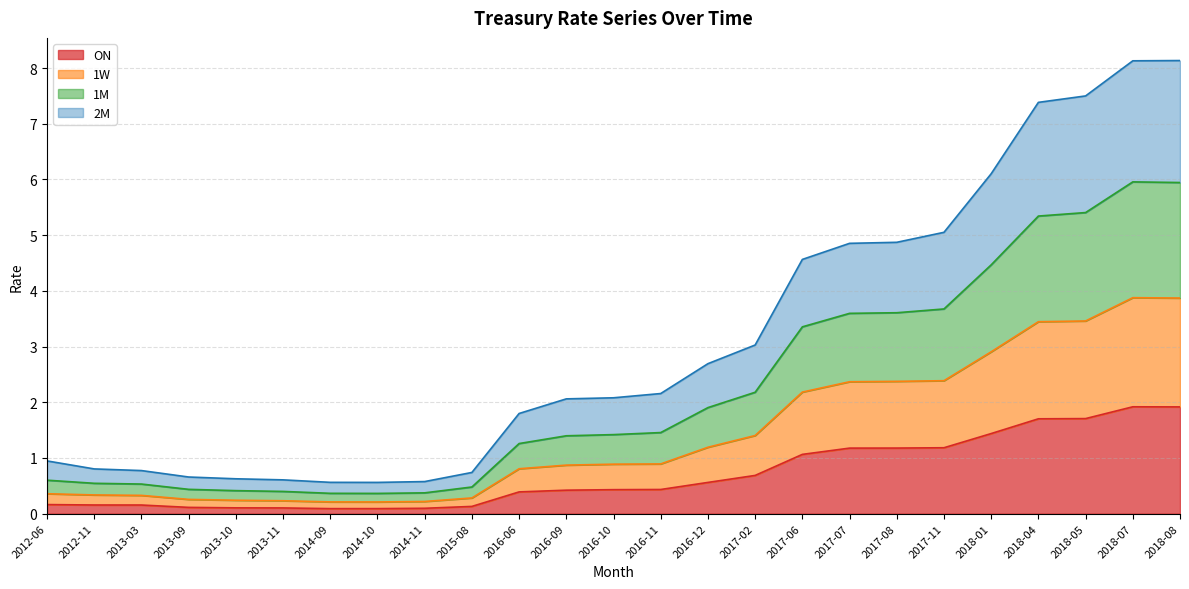

Where is the first local maximum for 2M?

2018-07